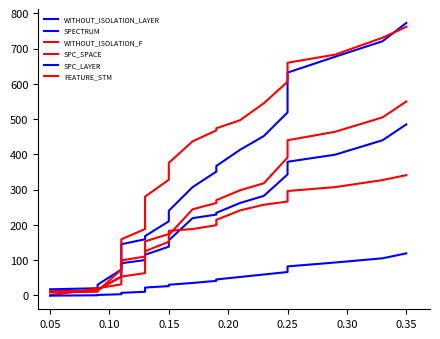

What is the difference between the maximum and minimum values in the SPECTRUM series?

756